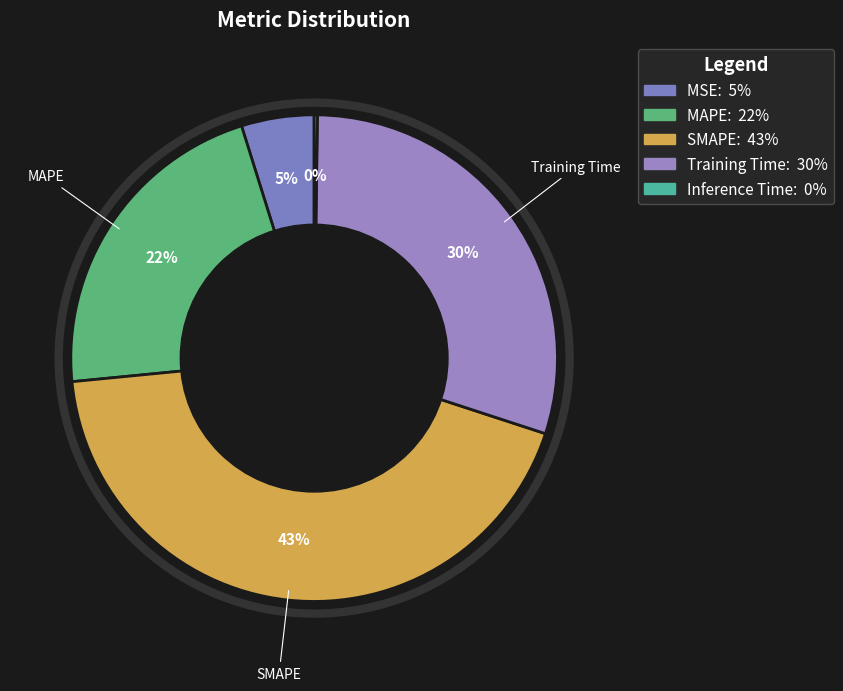

How many slices are in this pie chart?

5